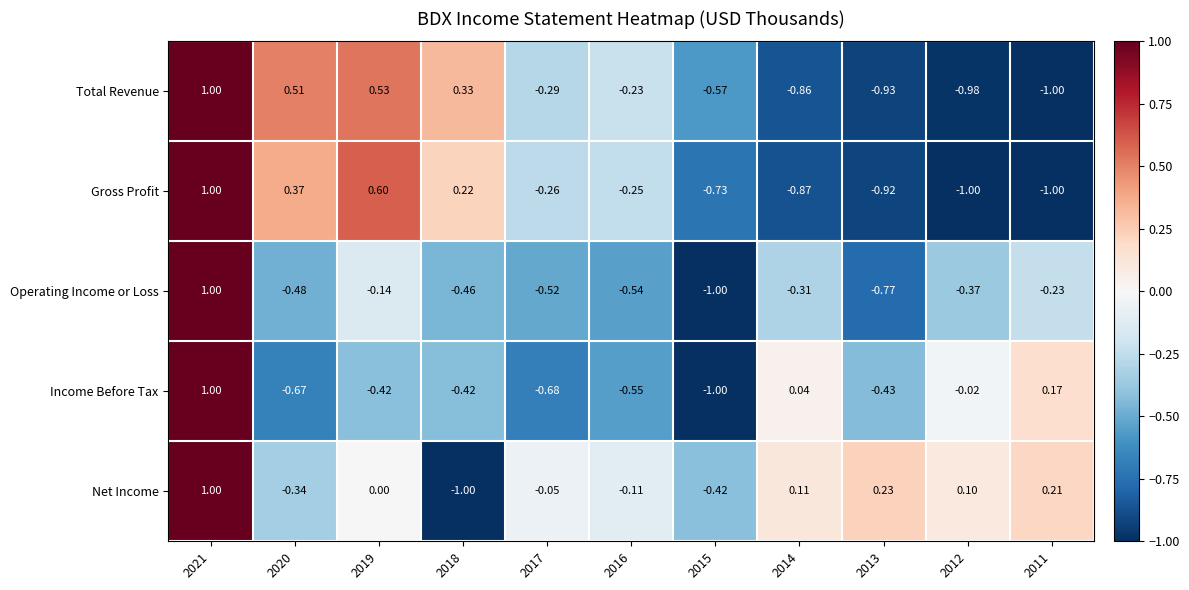

Between 2021 and 2014, which series saw the biggest shift?

Gross Profit